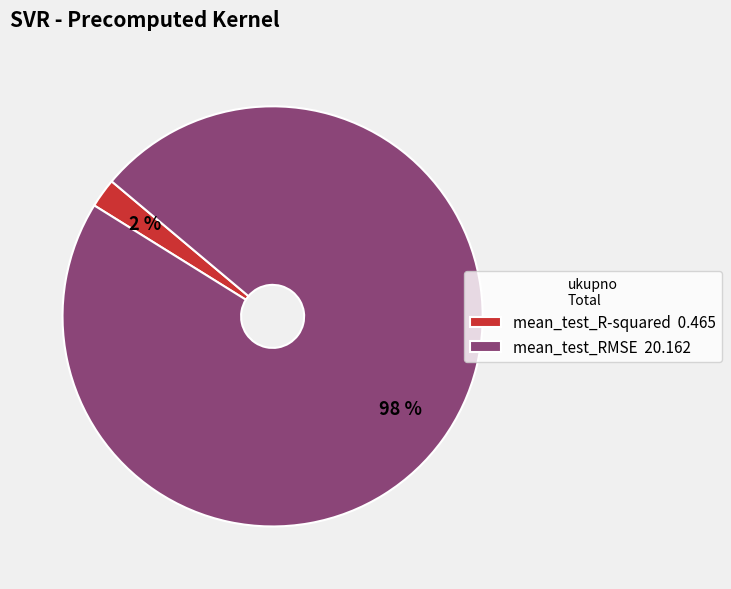

Do mean_test_RMSE 20.162 and mean_test_R-squared 0.465 together represent more than half of the pie?

Yes